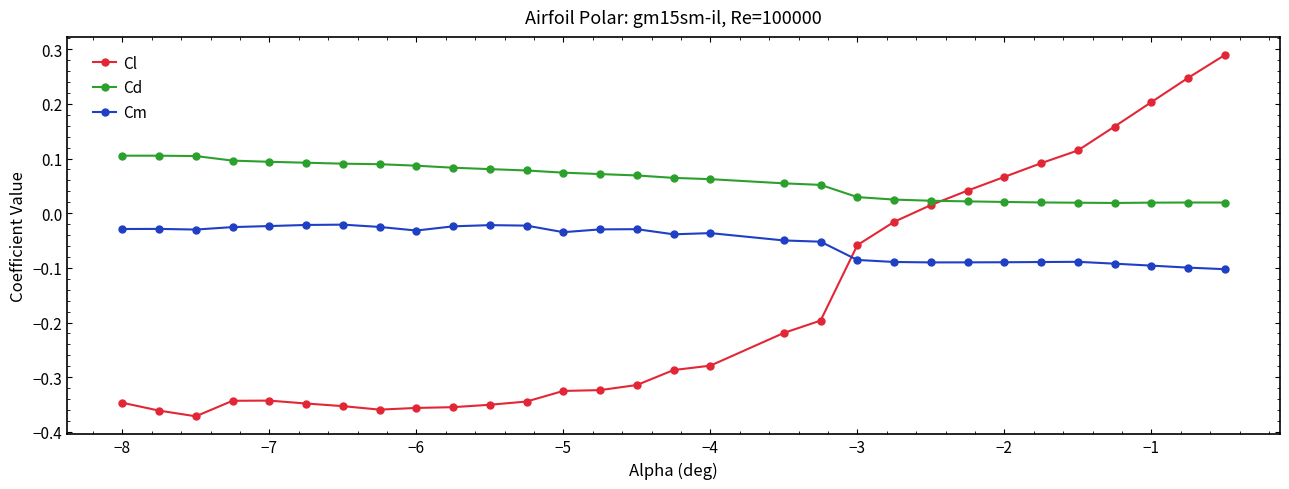

What is the difference between the maximum and minimum values in the Cl series?

0.7